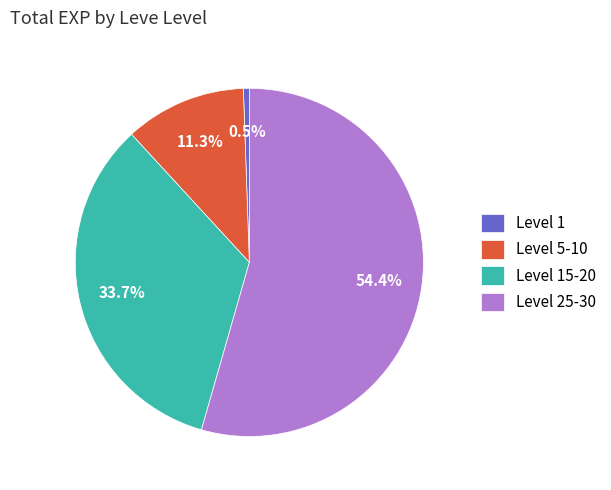

Rank the categories by value from highest to lowest.

Level 25-30, Level 15-20, Level 5-10, Level 1